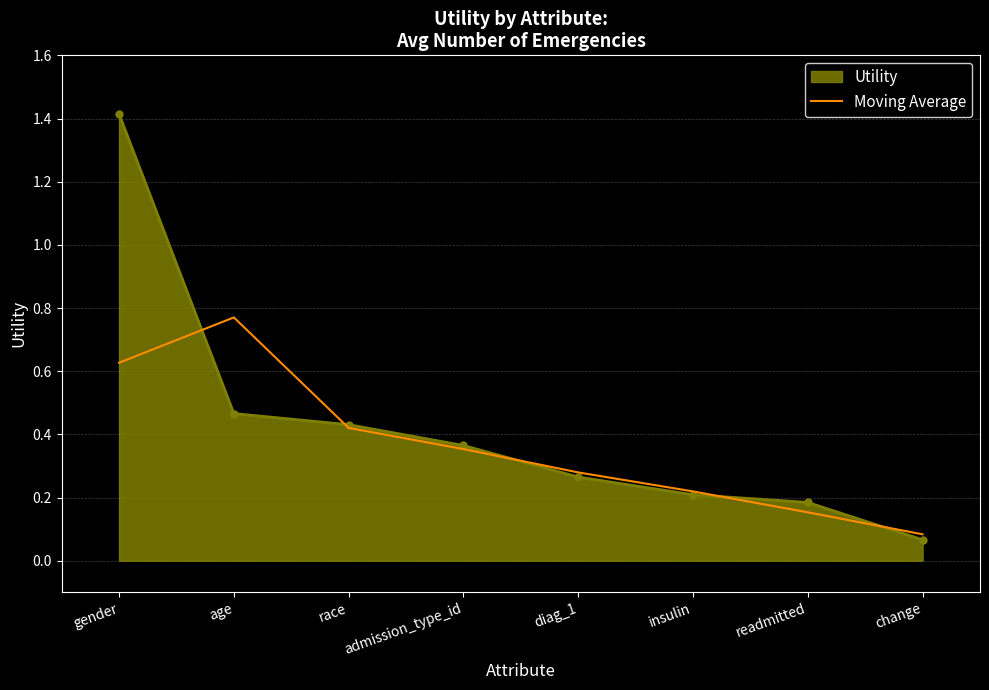

Is the value of Utility at insulin greater than the value of Moving Average at readmitted?

Yes